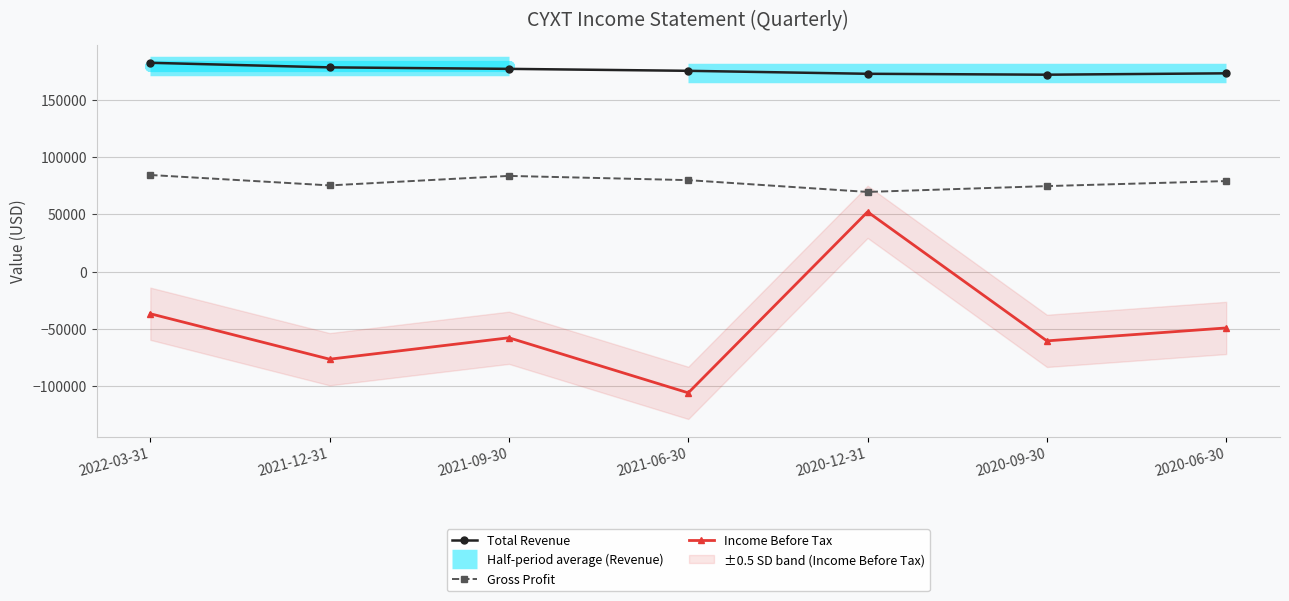

Rank the series at 2021-06-30 from lowest to highest value.

Income Before Tax, Gross Profit, Total Revenue